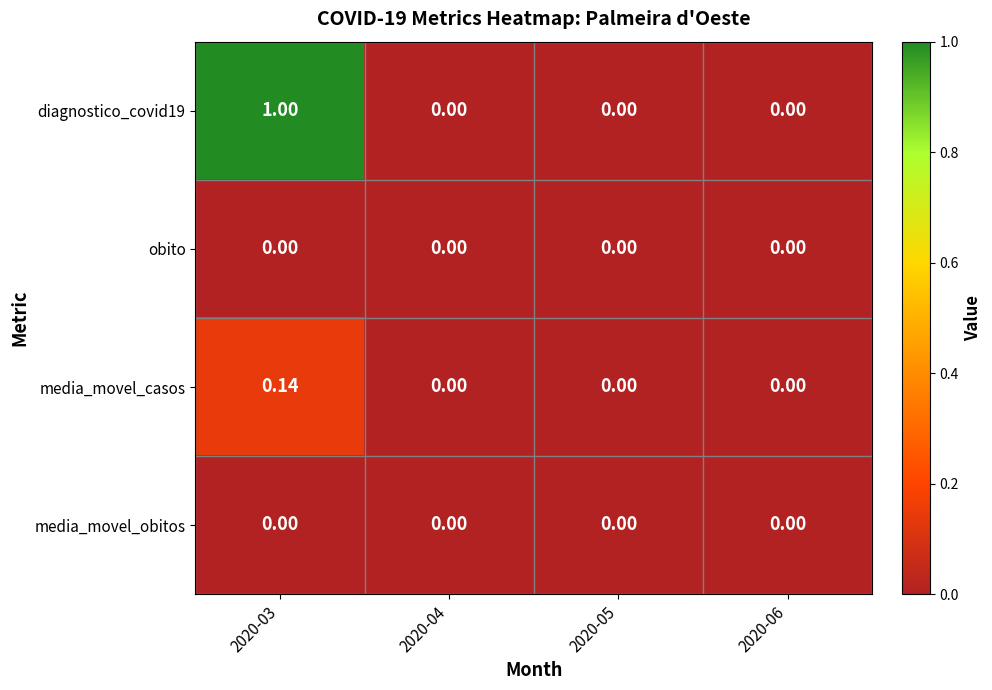

Rank the series at 2020-05 from lowest to highest value.

diagnostico_covid19, obito, media_movel_casos, media_movel_obitos